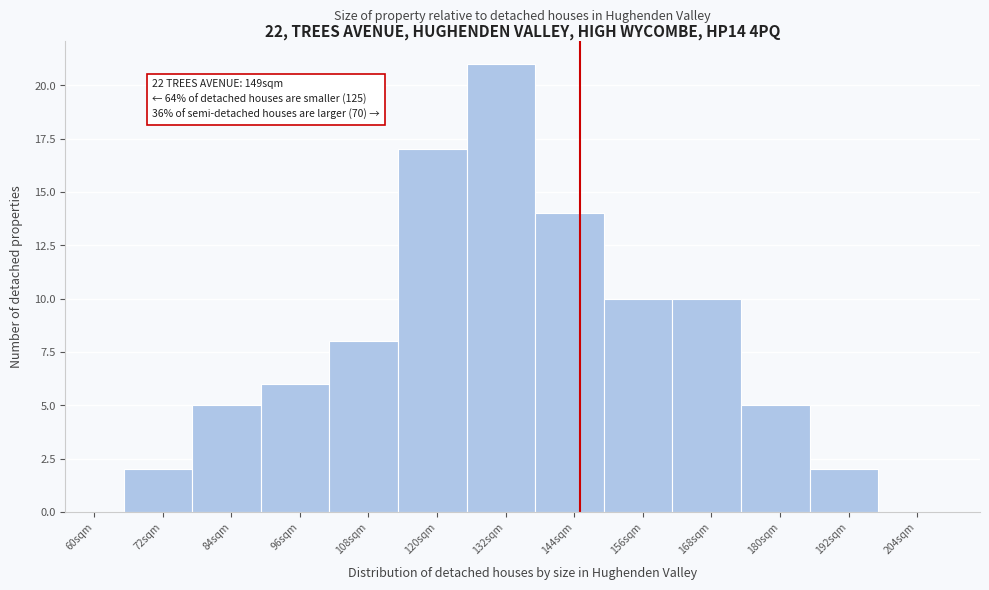

Reading left to right, transcribe all the data shown in this chart.

72sqm=2	84sqm=5	96sqm=6	108sqm=8	120sqm=17	132sqm=21	144sqm=14	156sqm=10	168sqm=10	180sqm=5	192sqm=2	204sqm=0